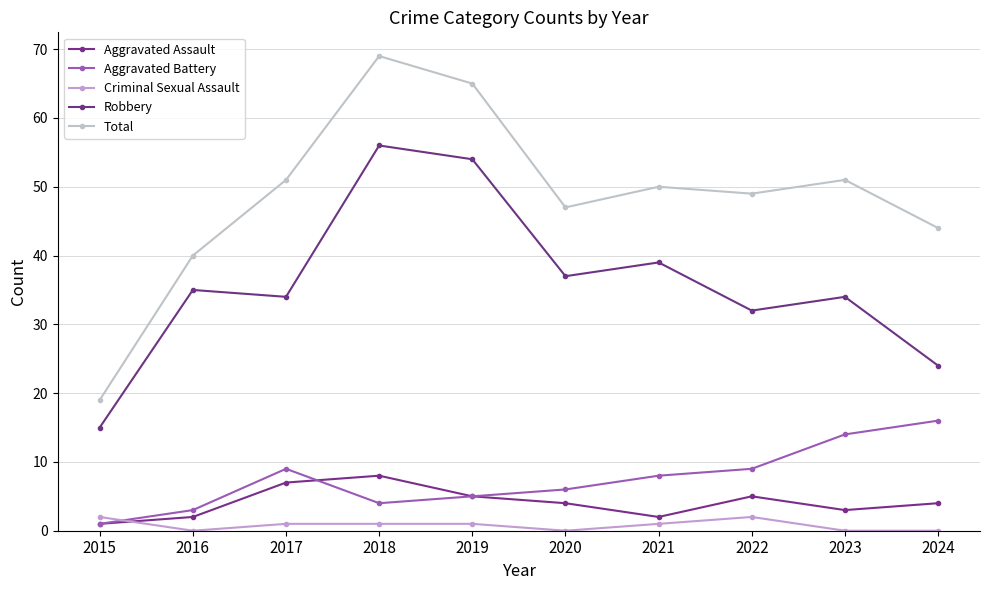

What is the maximum value shown in the chart?

69